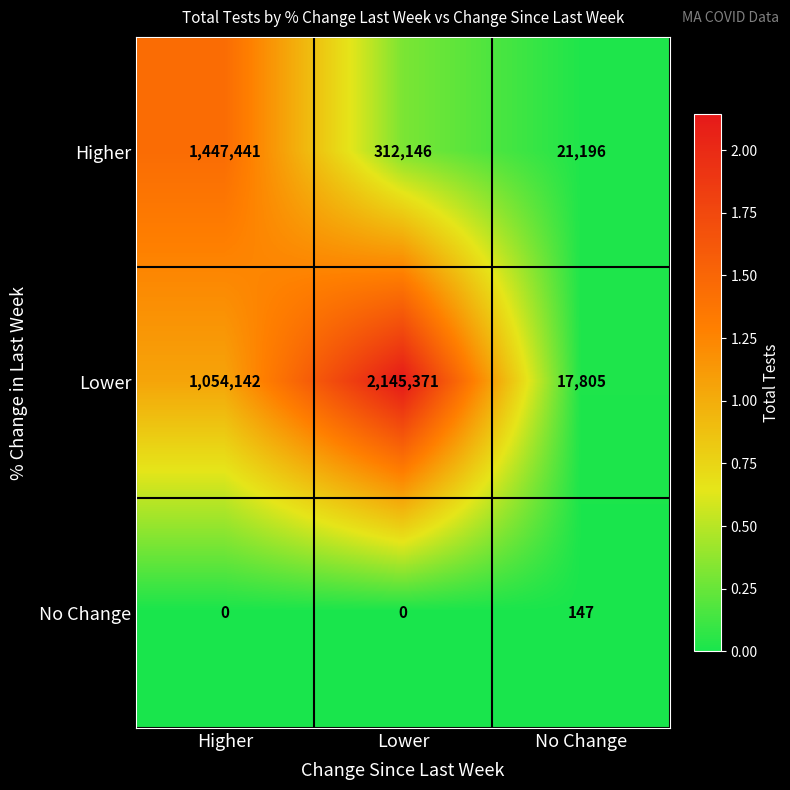

Which series changed the most between Lower and No Change?

Lower